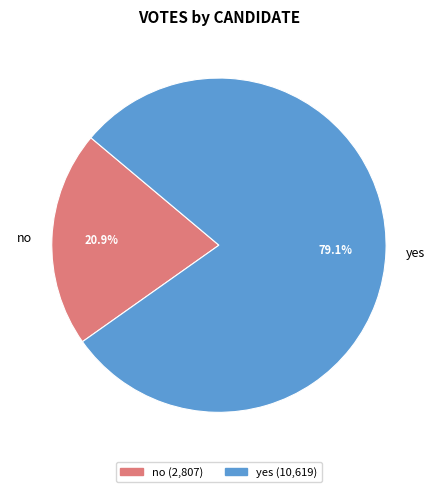

What is the largest slice in the pie chart?

yes